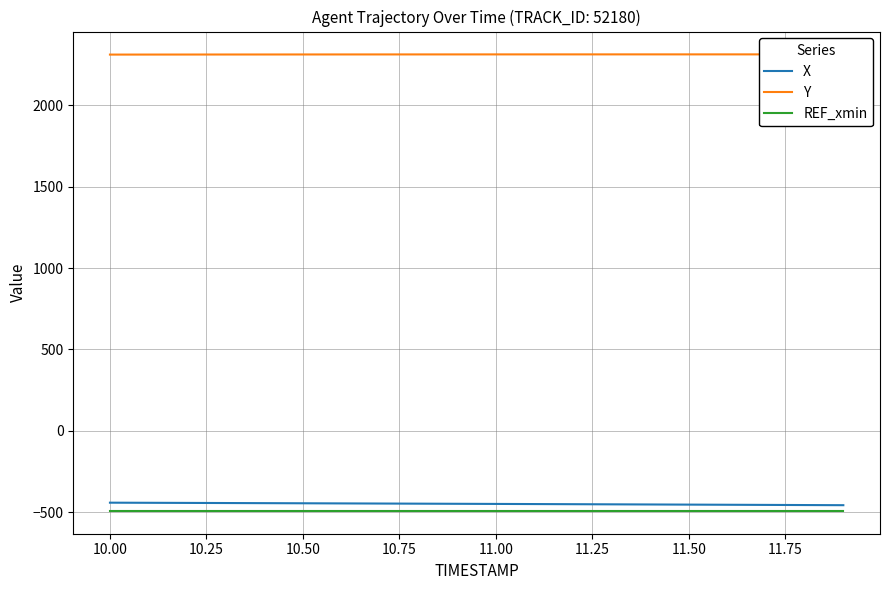

How many values in the X series are below -449?

11